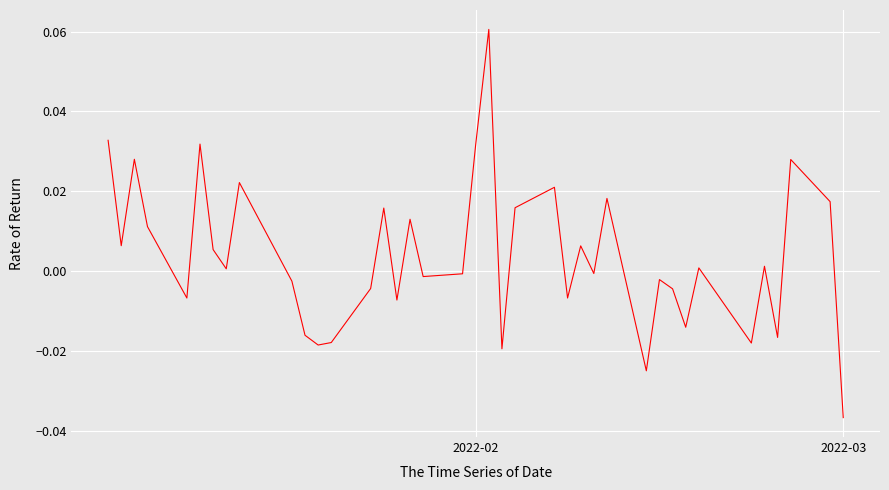

At which category does the chart reach its minimum across all series?

2022-03